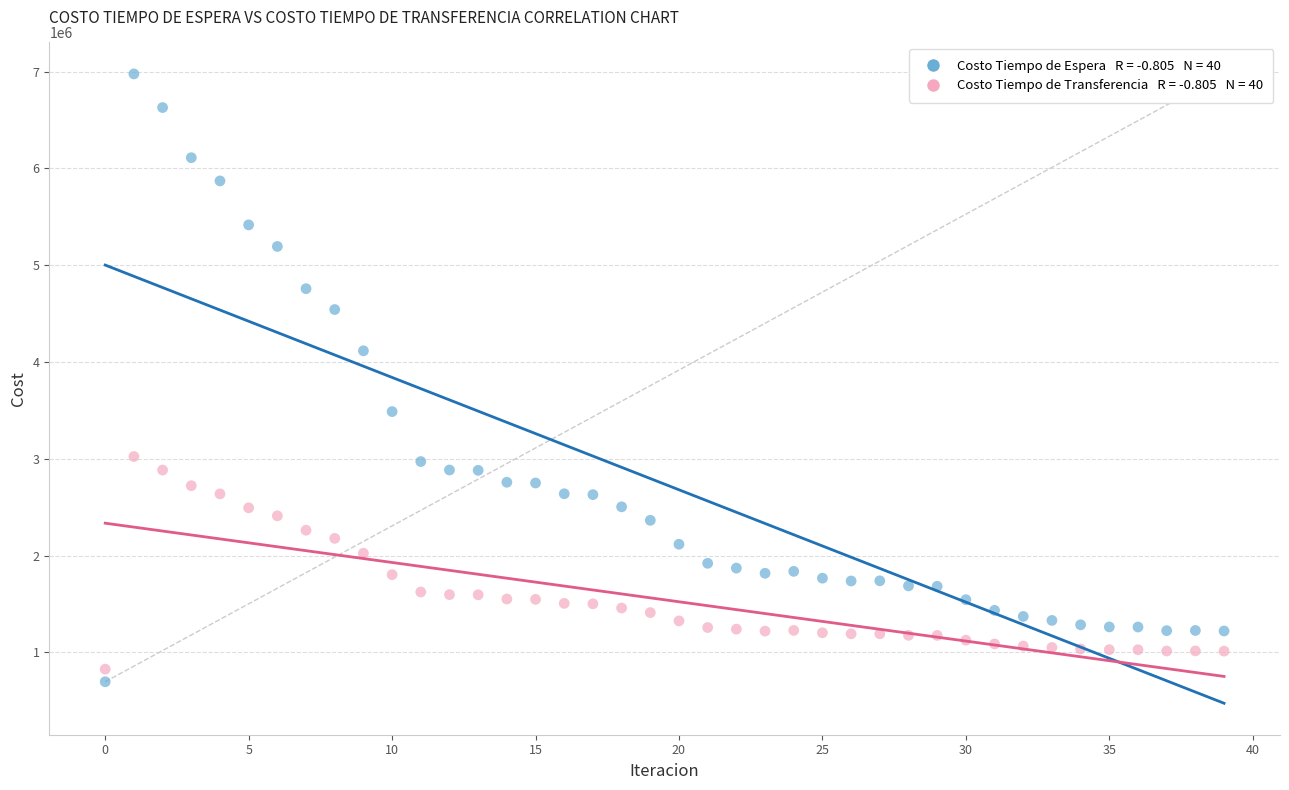

Across all data points, what is the range of Y values (max minus min)?

6279119.7